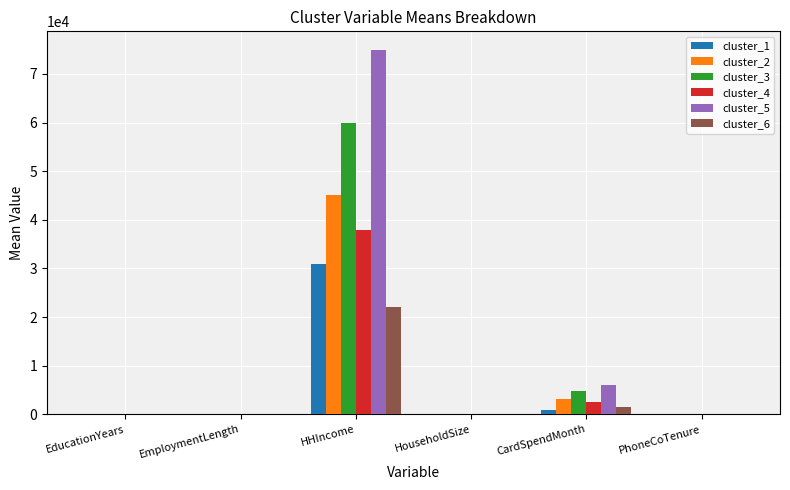

Is the value of cluster_2 at EducationYears greater than the value of cluster_5 at HHIncome?

No